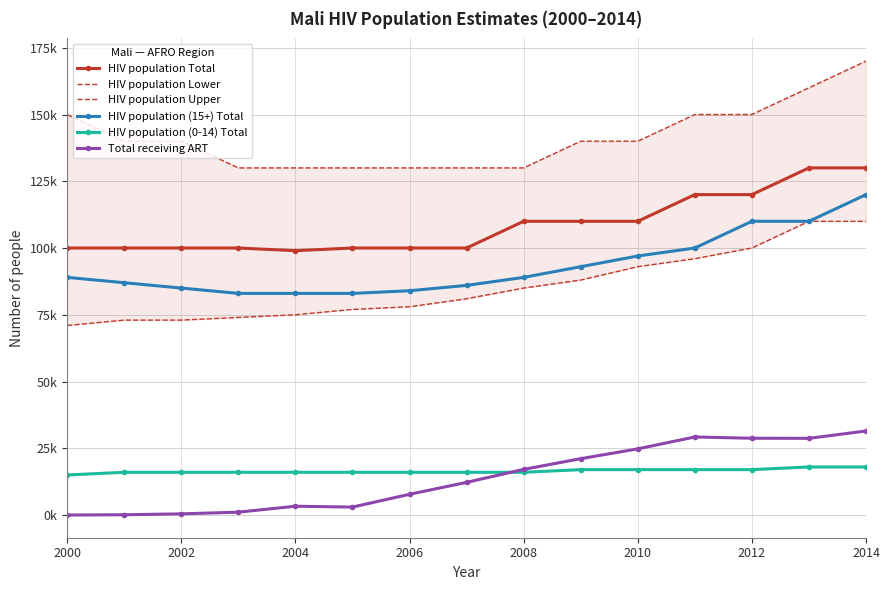

True or false: HIV population (15+) Total has a value of 37299 at 2006.

False